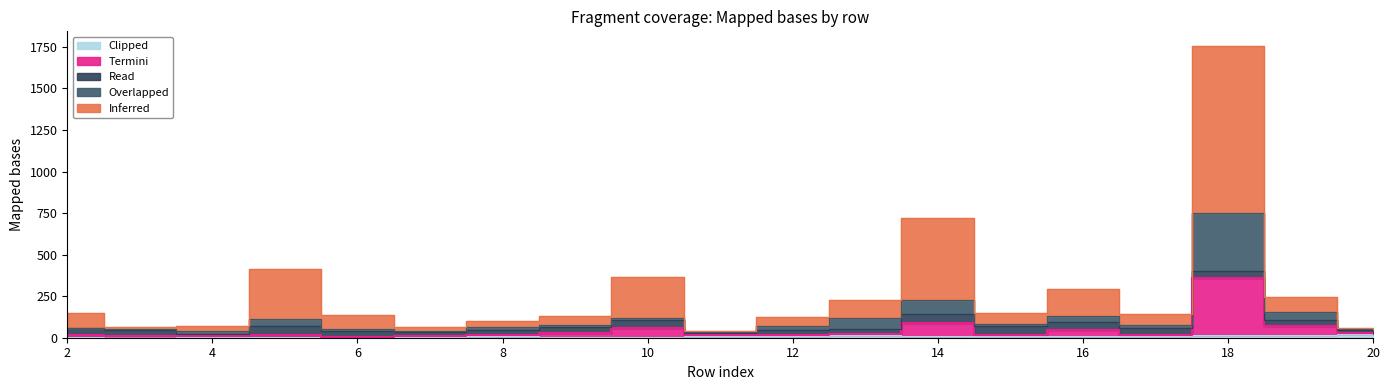

What is the value of the Termini point at the 12th from the left?

22.0